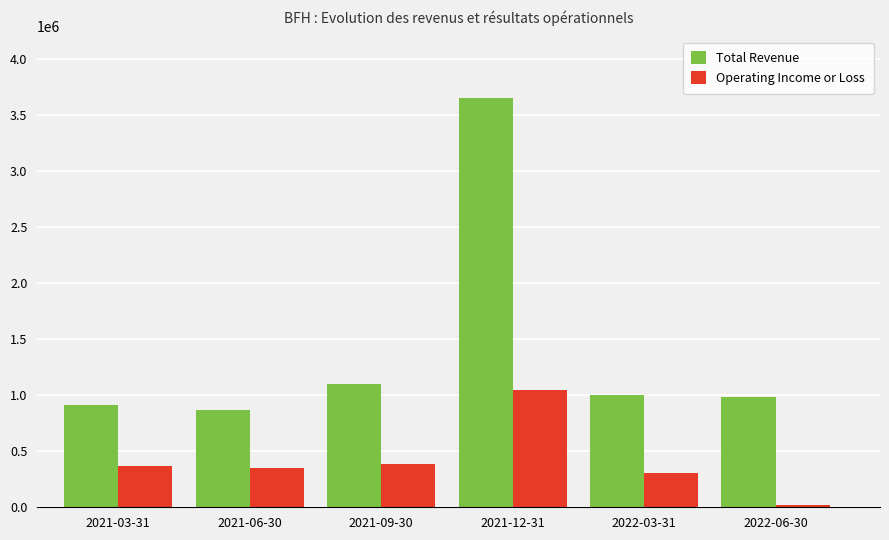

How many data points in Total Revenue are less than 1000000?

3